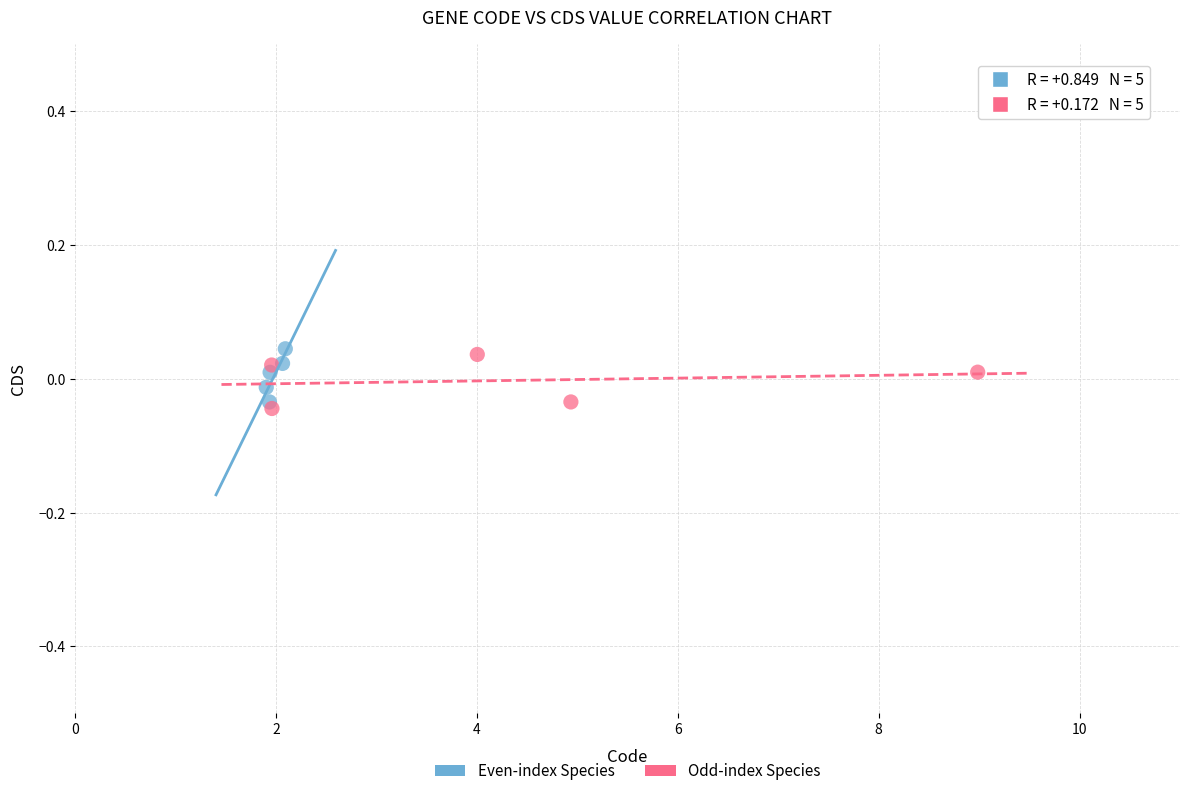

Which series contains the highest Y value?

Even-index Species